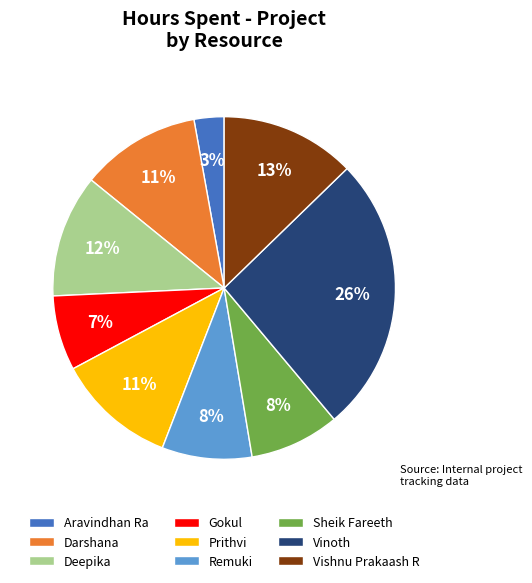

How many slices are in this pie chart?

9